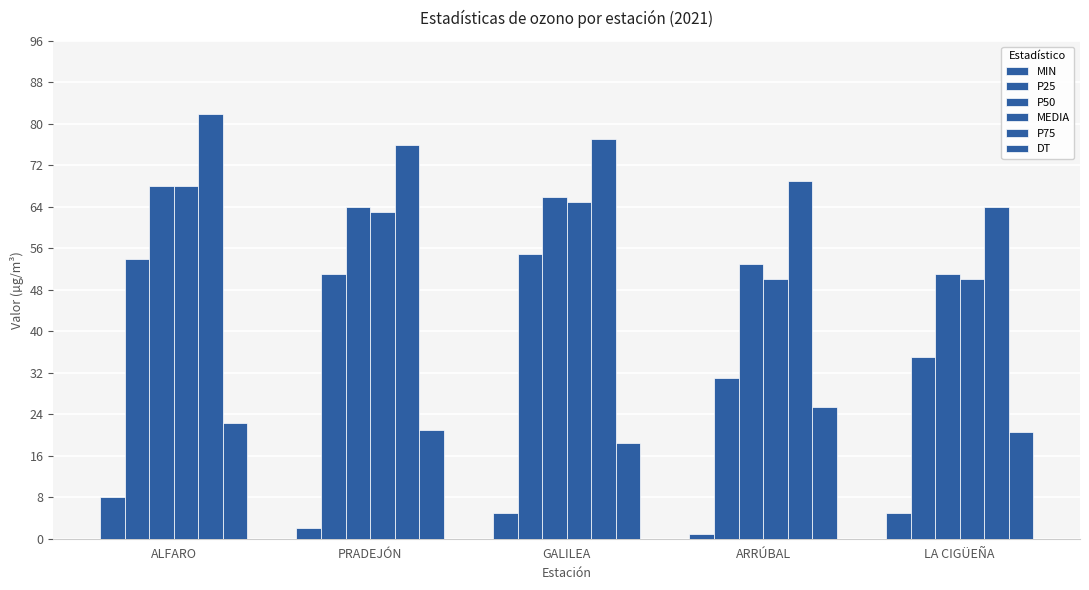

The value of MIN at GALILEA is 2.0. True or false?

False